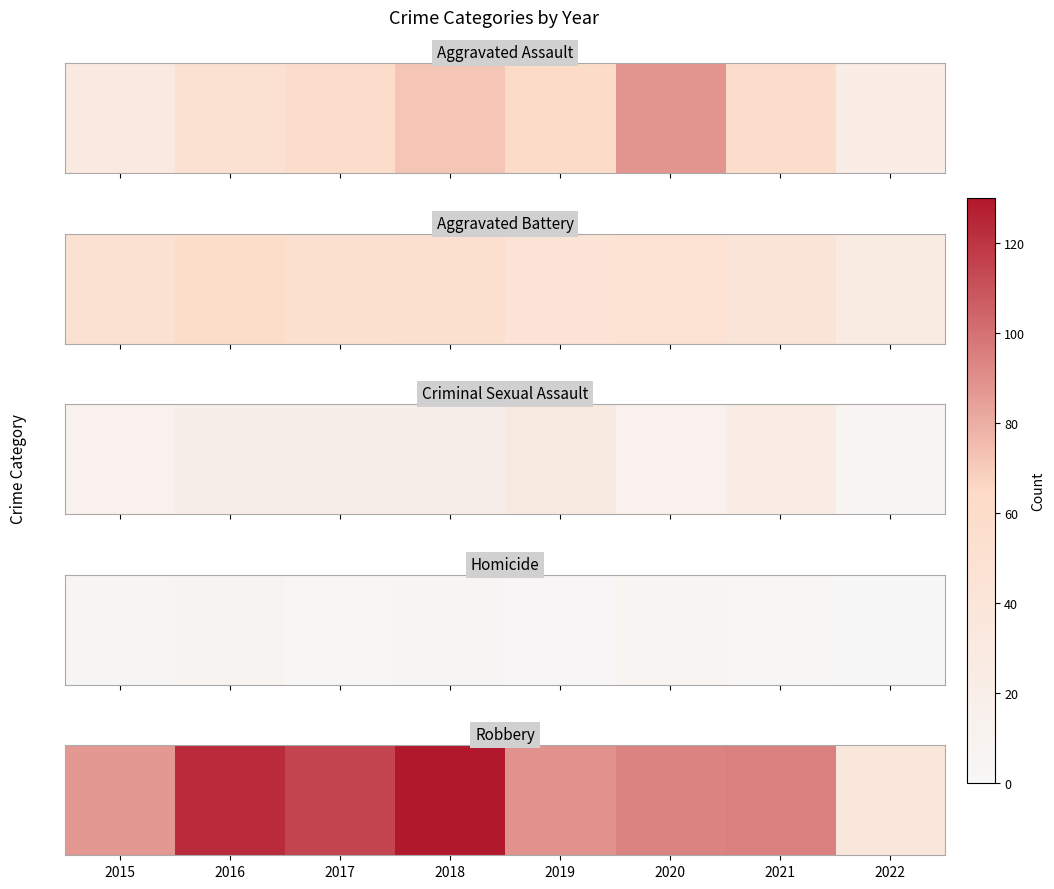

What is the sum of the values at 2019 and 2022?

126